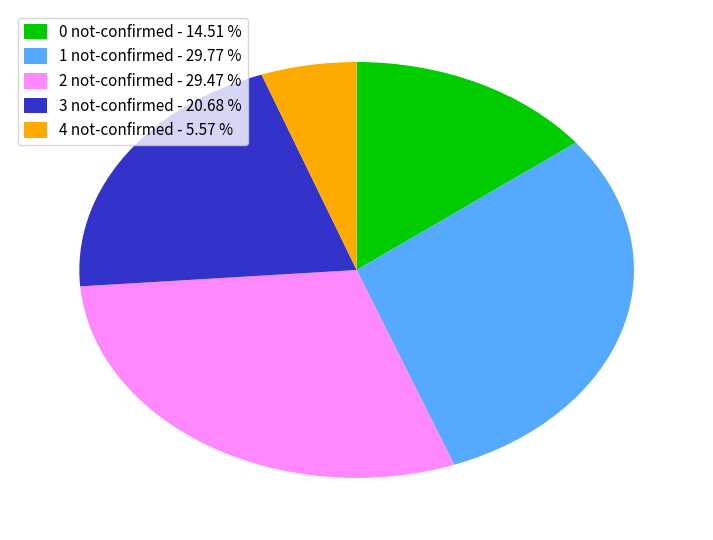

Which slice is the smallest?

4 not-confirmed - 5.57 %